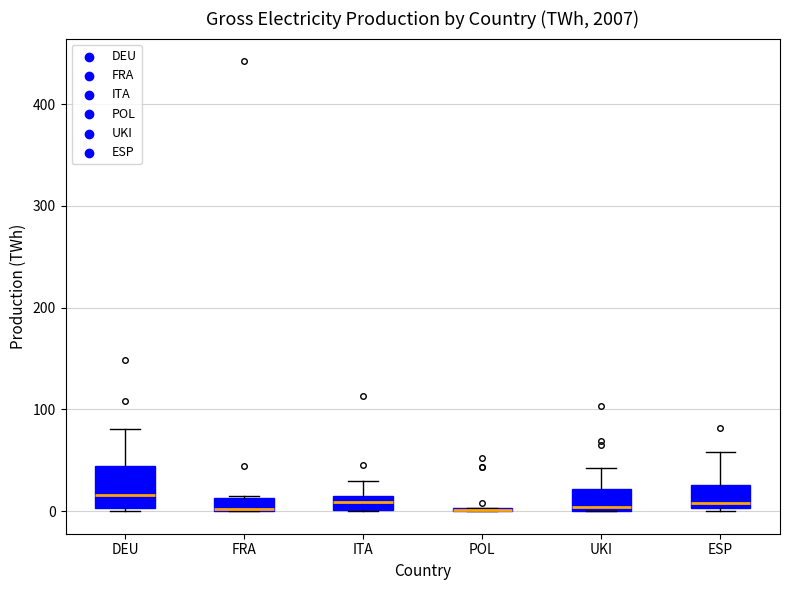

Where is the lower edge of the box for DEU on the y-axis? The values are not printed on the chart, so give them approximately, as read against the axis.

0